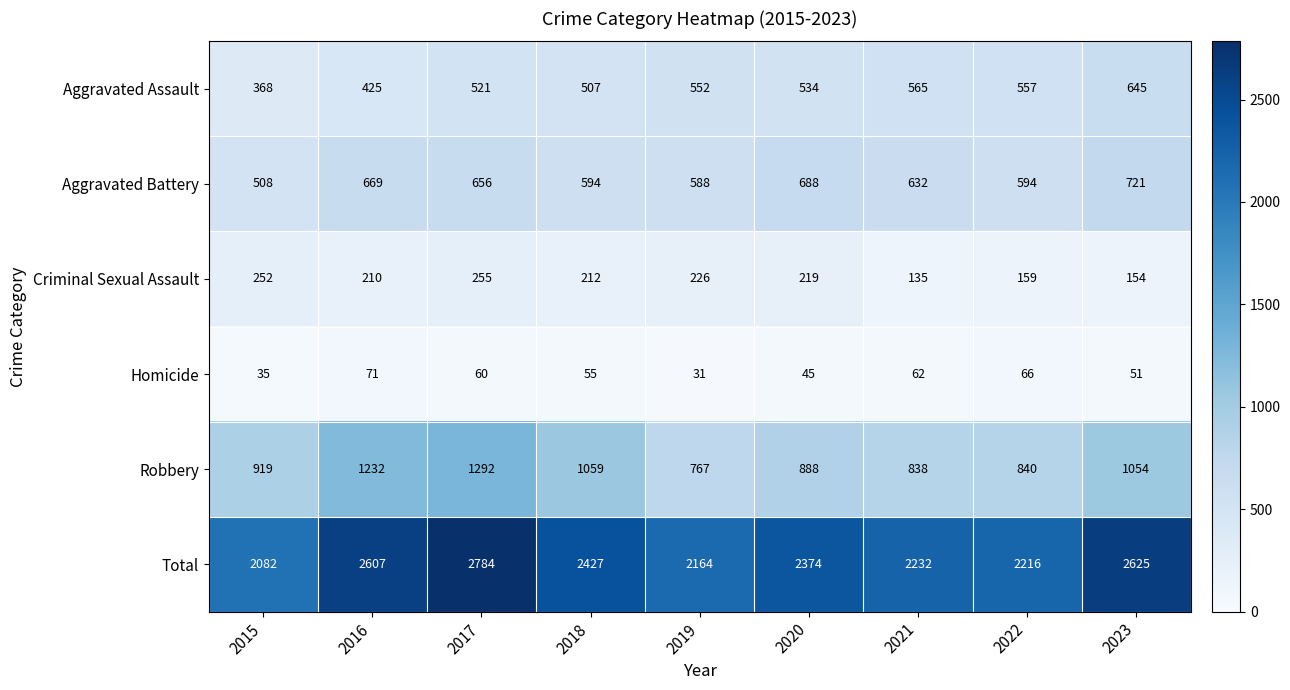

What is the sum of all Aggravated Battery values?

5650